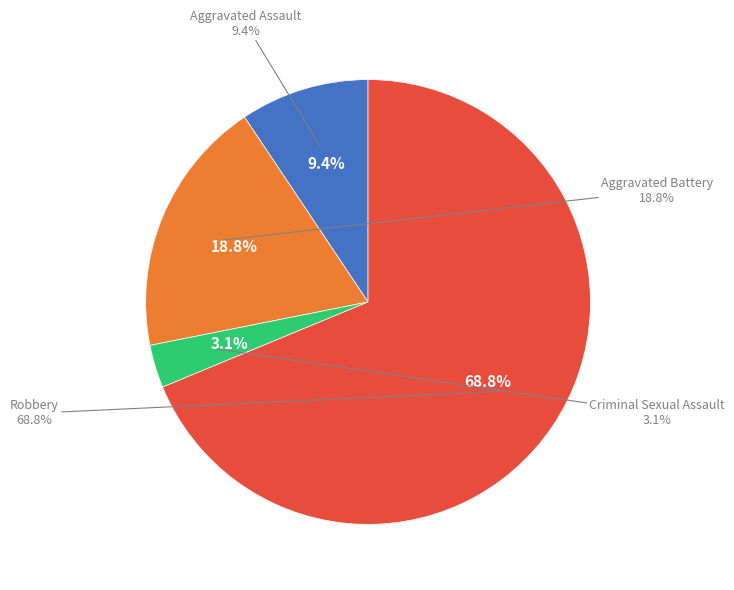

What is the total percentage of Robbery and Aggravated Battery?

87.5%